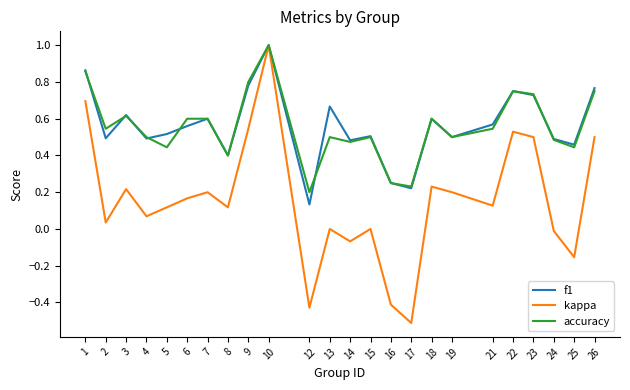

Is it true that kappa equals -0.2 at 17?

False